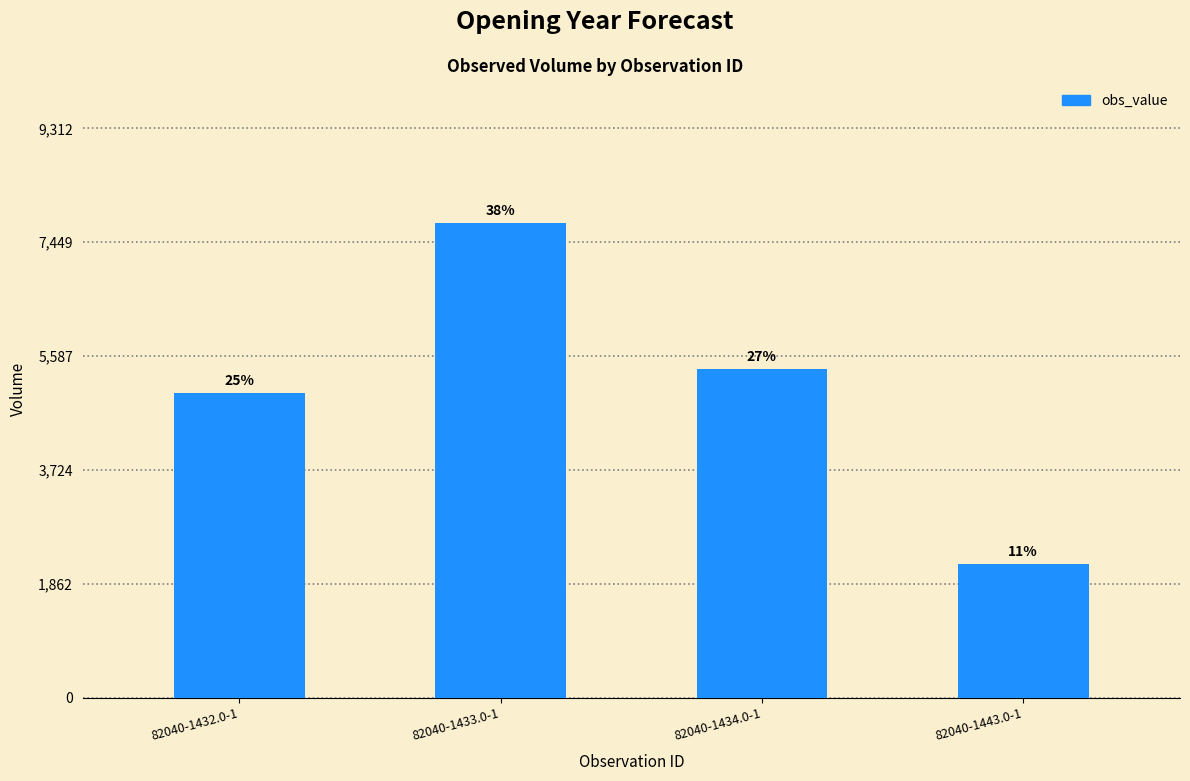

True or false: the data shows 7760 at 82040-1433.0-1.

True